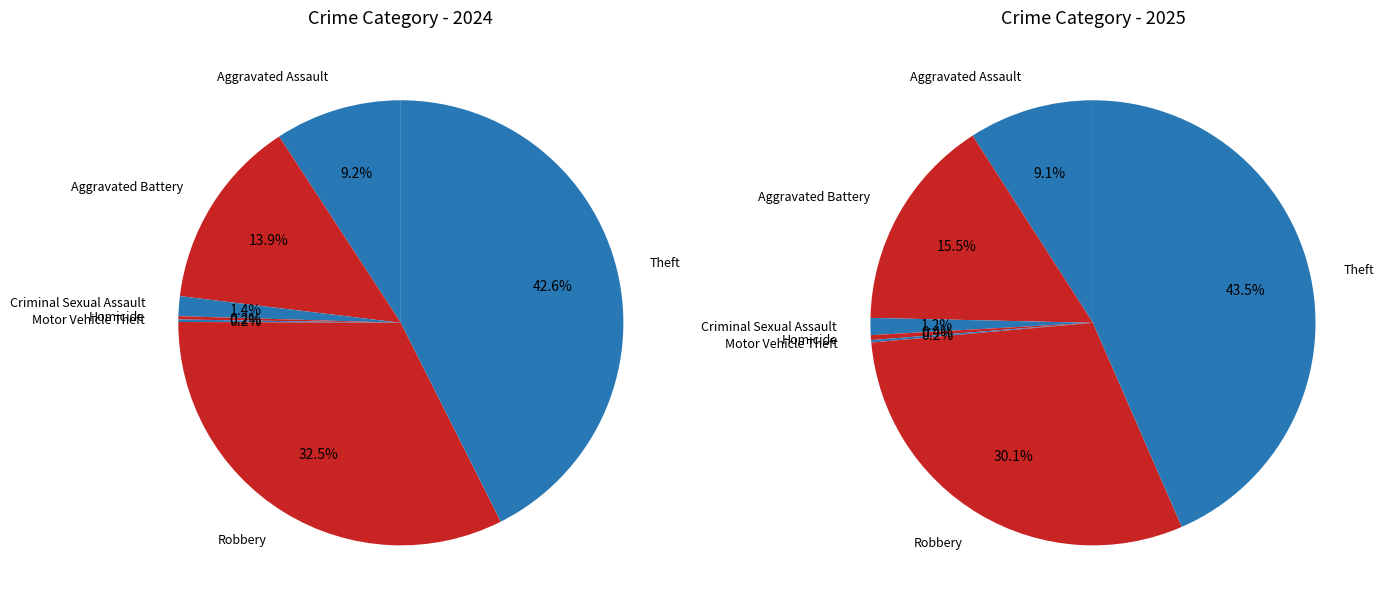

How many slices are in this pie chart?

7